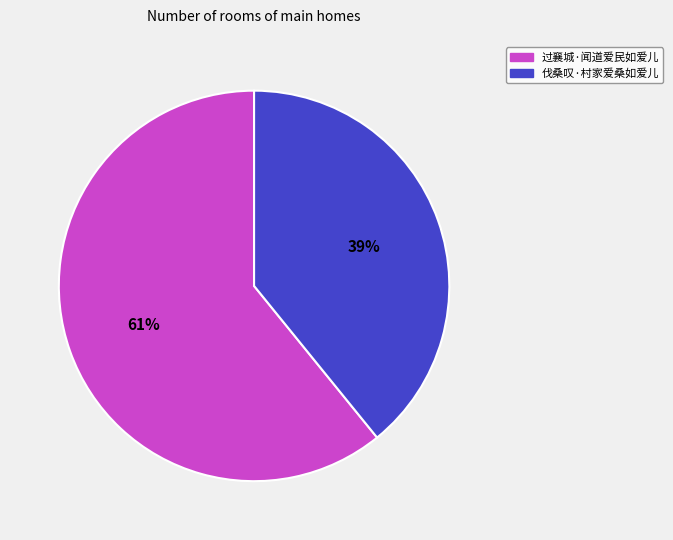

Which category has the biggest portion of the pie?

过襄城·闻道爱民如爱儿